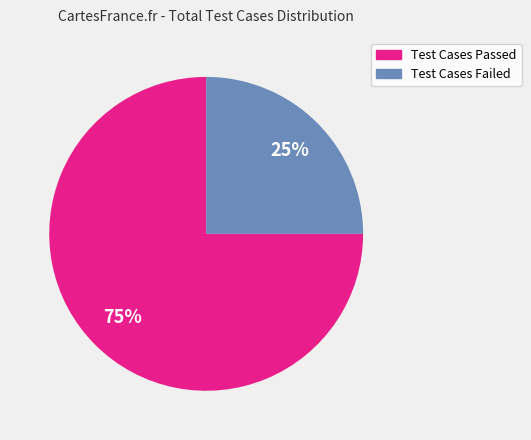

How many slices are in this pie chart?

2